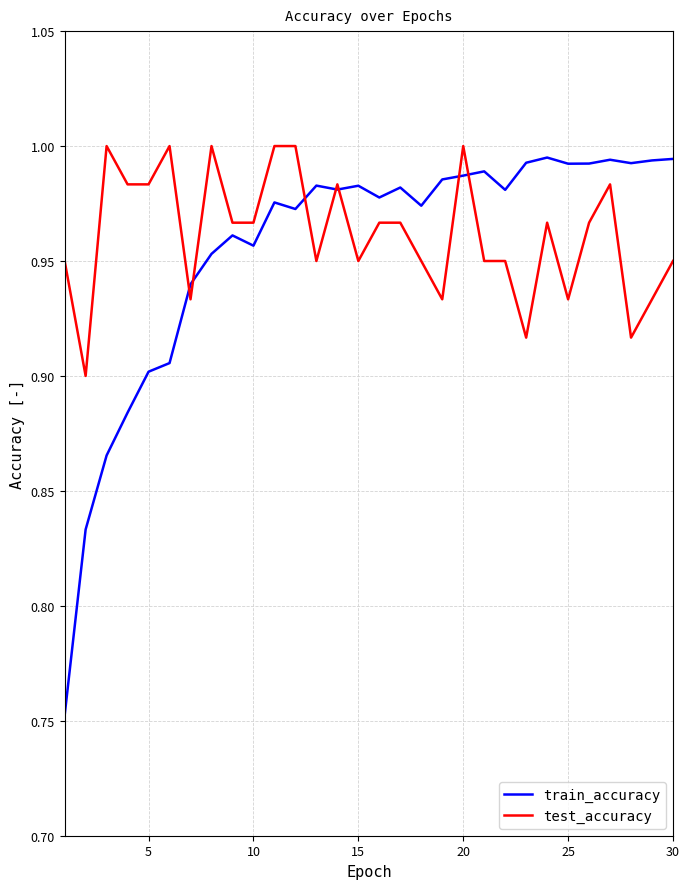

Which series has the largest range (max minus min)?

train_accuracy